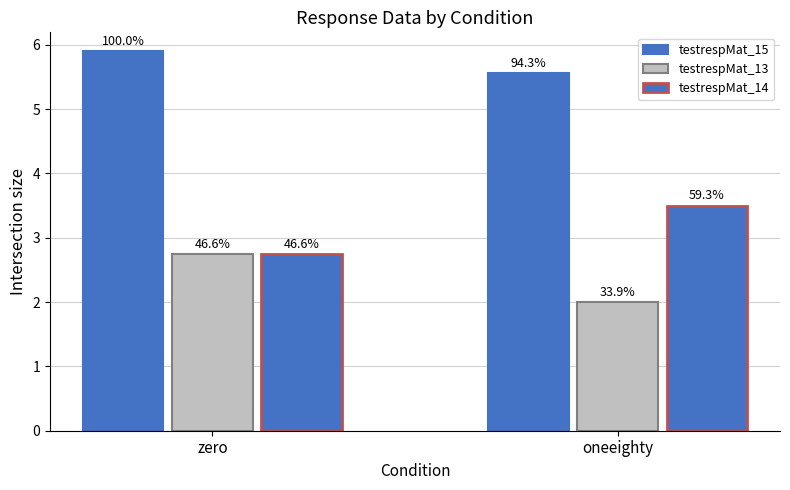

What is the greatest value displayed?

5.9